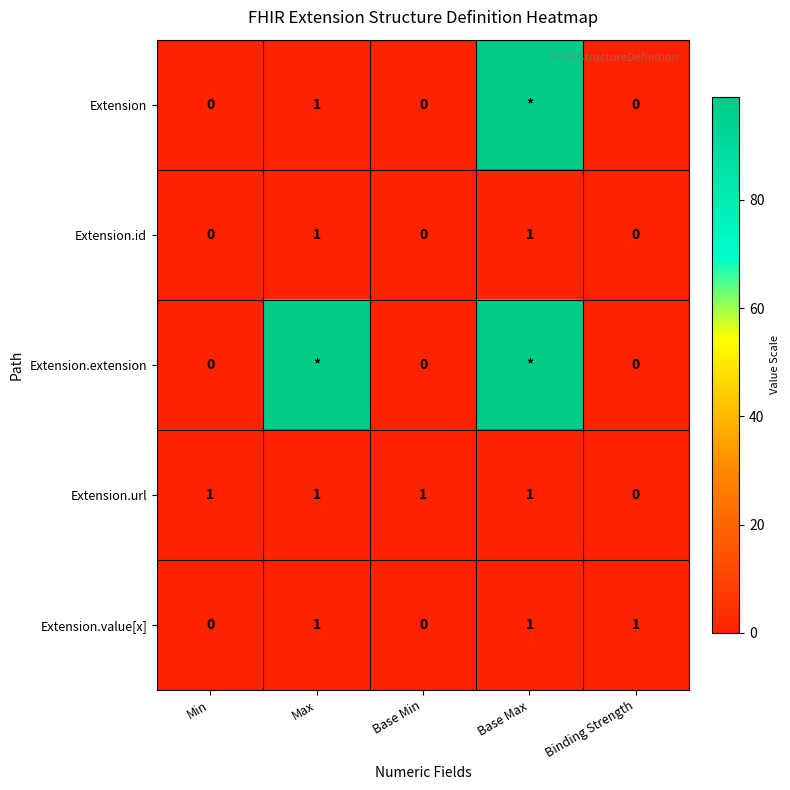

How many distinct data groups are displayed?

5